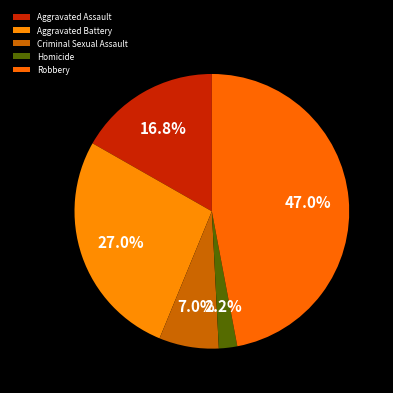

Count the number of slices in the pie.

5